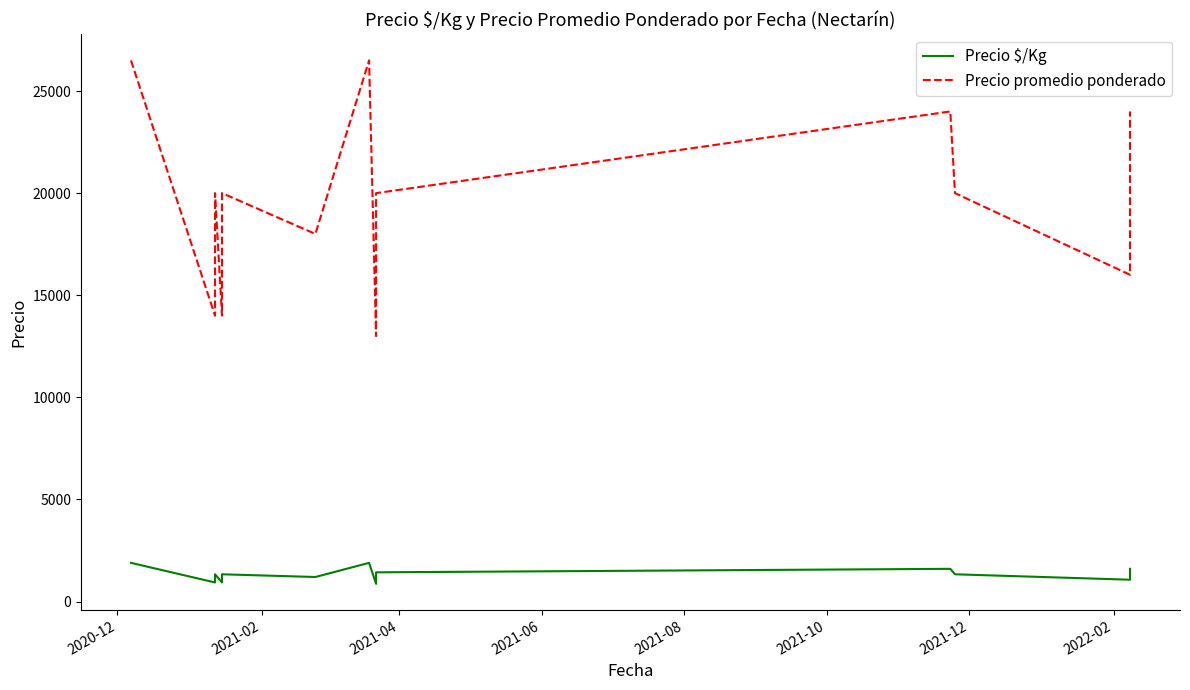

Is this an area chart (filled region under the line)?

No